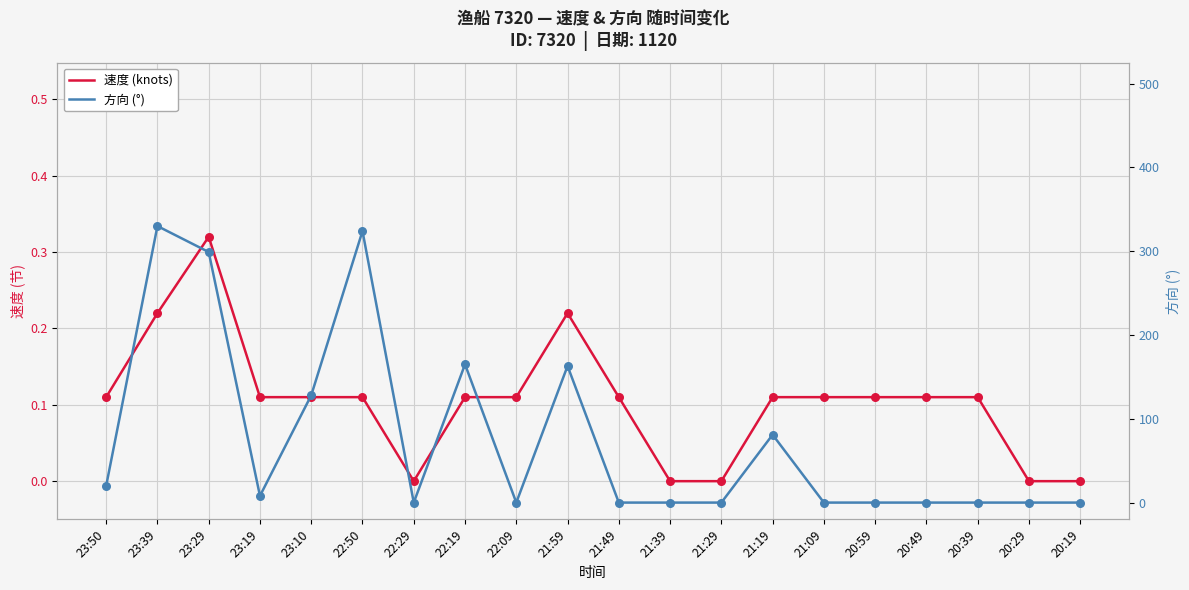

Which series contains the lowest Y value?

速度 (knots)